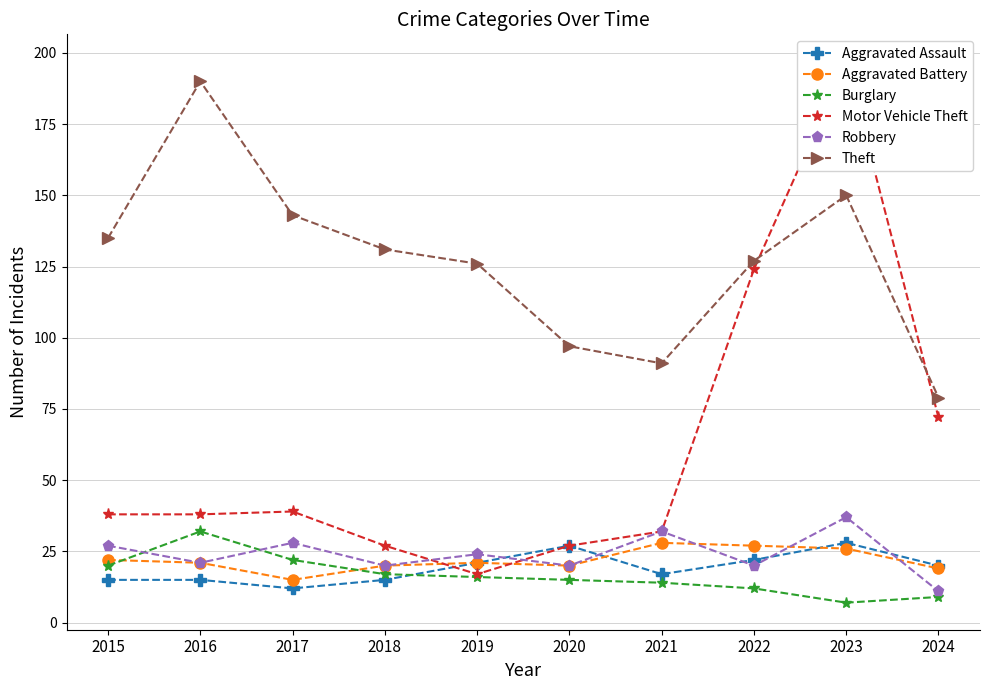

Reading left to right, extract all data points from this chart.

Aggravated Assault: 15	15	12	15	21	27	17	22	28	20
Aggravated Battery: 22	21	15	20	21	20	28	27	26	19
Burglary: 20	32	22	17	16	15	14	12	7	9
Motor Vehicle Theft: 38	38	39	27	17	27	32	124	197	72
Robbery: 27	21	28	20	24	20	32	20	37	11
Theft: 135	190	143	131	126	97	91	127	150	79